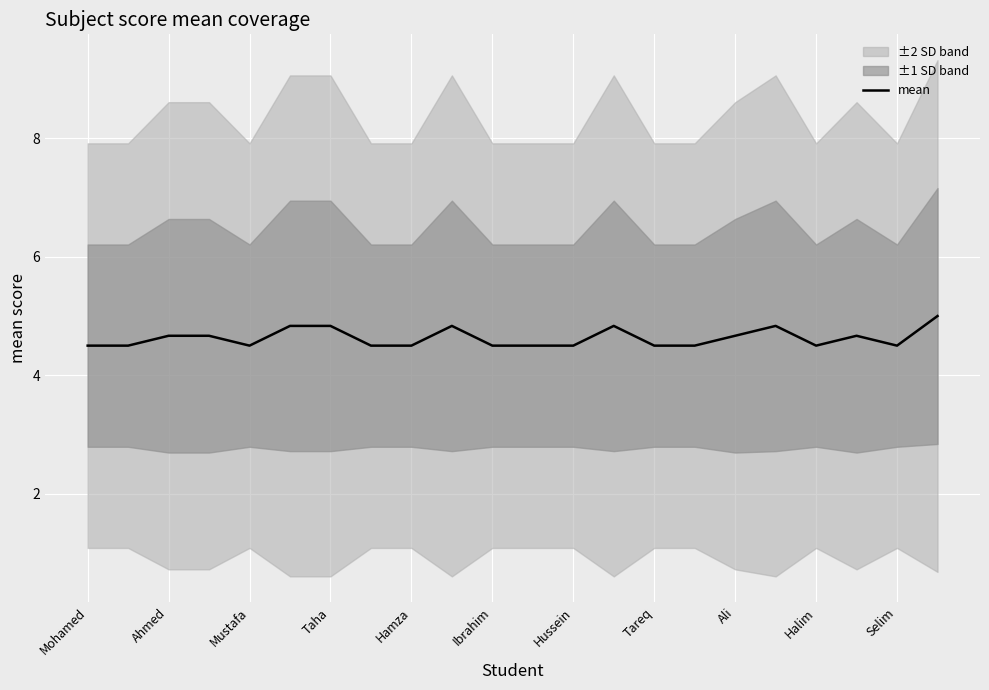

The mean series shows 1.6 at Taha. True or false?

False